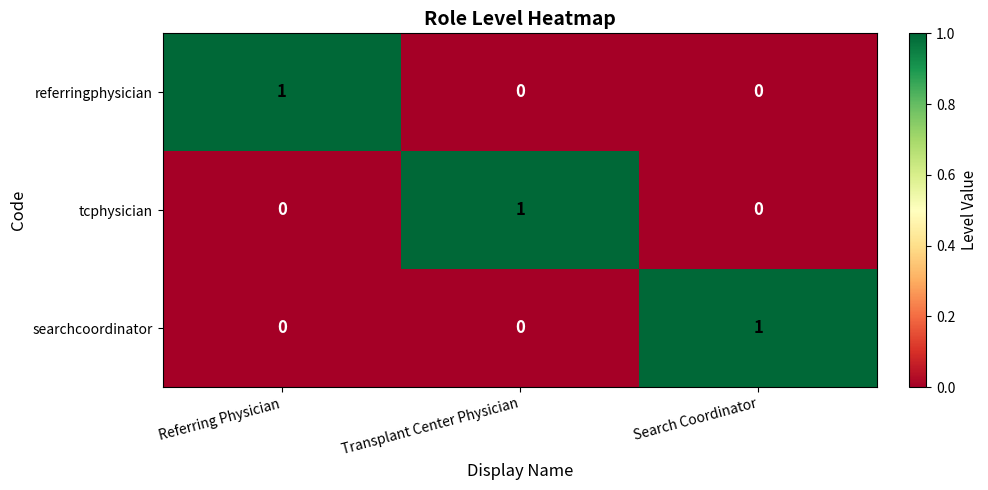

At how many categories does at least one series exceed 0?

3